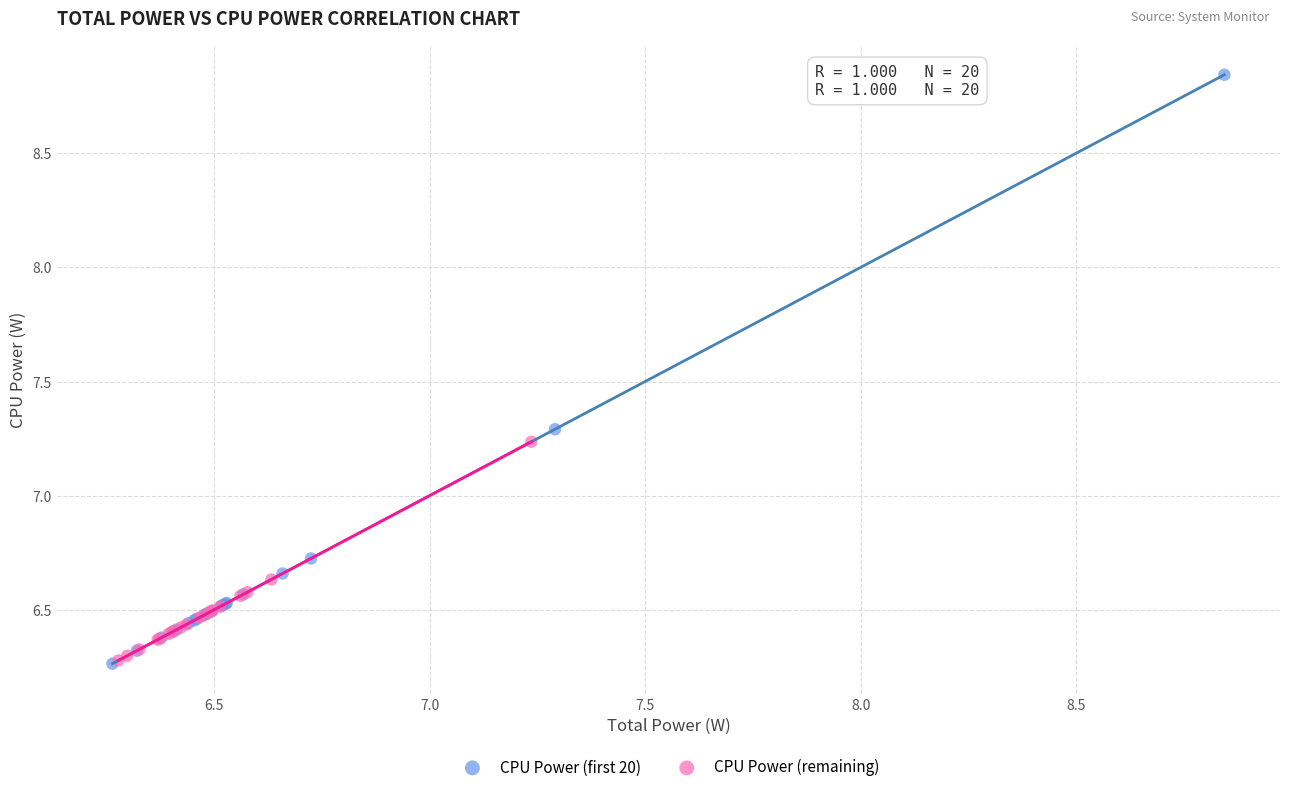

What are all the series names shown in the legend?

CPU Power (first 20), CPU Power (remaining)